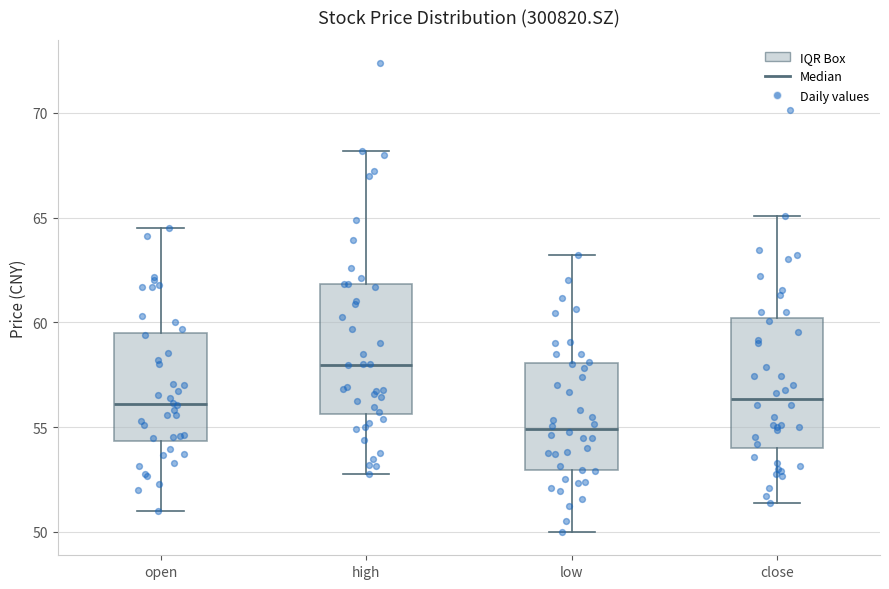

Reading left to right, transcribe this box plot: for each box, give where its median line is, the range the box spans, and where its two whiskers end, as read against the y-axis. The values are not printed on the chart, so give them approximately, as read against the axis.

open: median 56.0, box 54.5 to 59.5, whiskers 51.0 to 64.5
high: median 58.0, box 55.5 to 62.0, whiskers 53.0 to 68.0
low: median 55.0, box 53.0 to 58.0, whiskers 50.0 to 63.0
close: median 56.5, box 54.0 to 60.0, whiskers 51.5 to 65.0